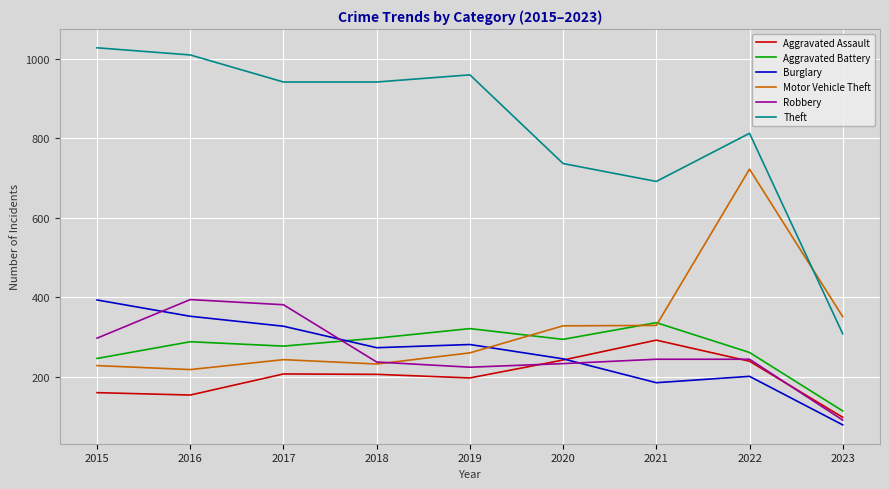

How many lines are shown in the chart?

6